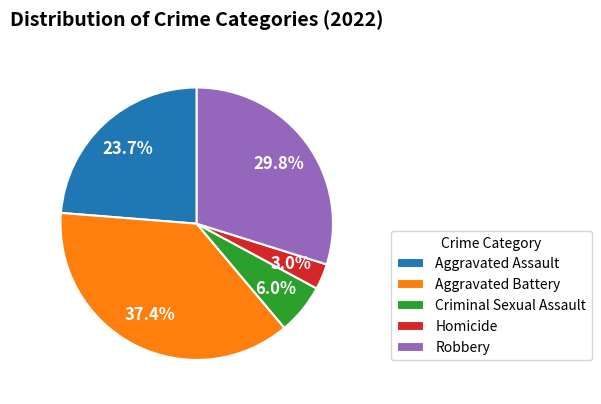

Is there a majority slice in this chart?

No